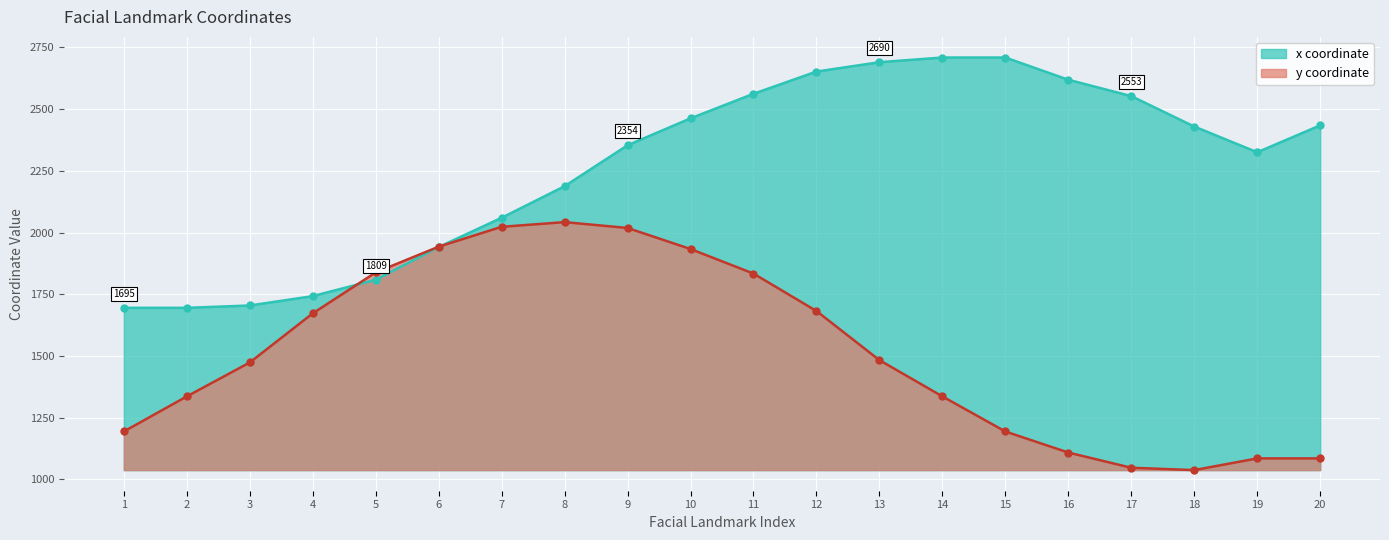

How many intersections are there between y line and x line?

2